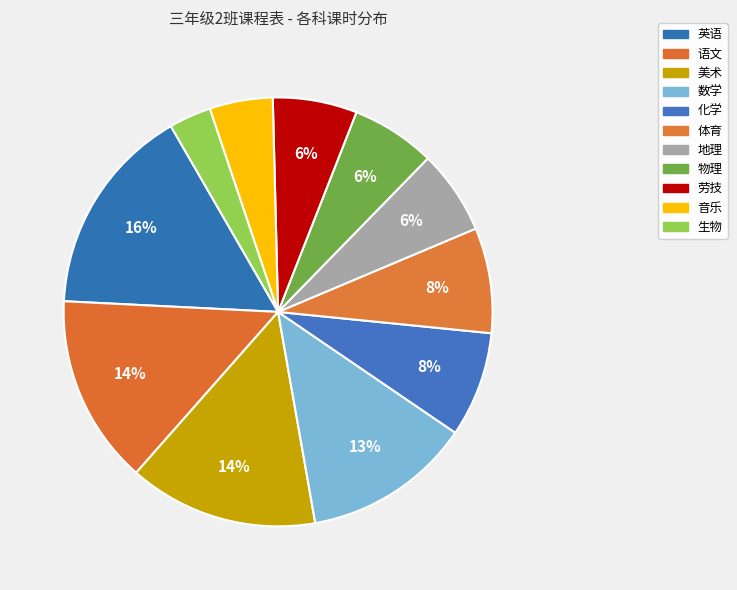

What percentage is the 数学 slice, to the nearest percent?

13%